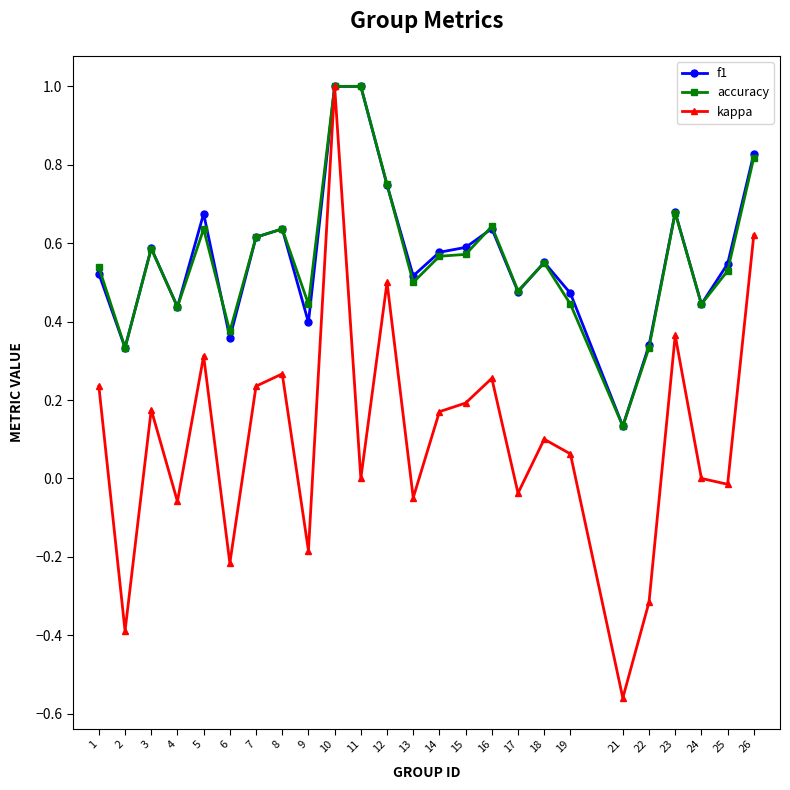

Between 19 and 26, which series saw the biggest shift?

kappa